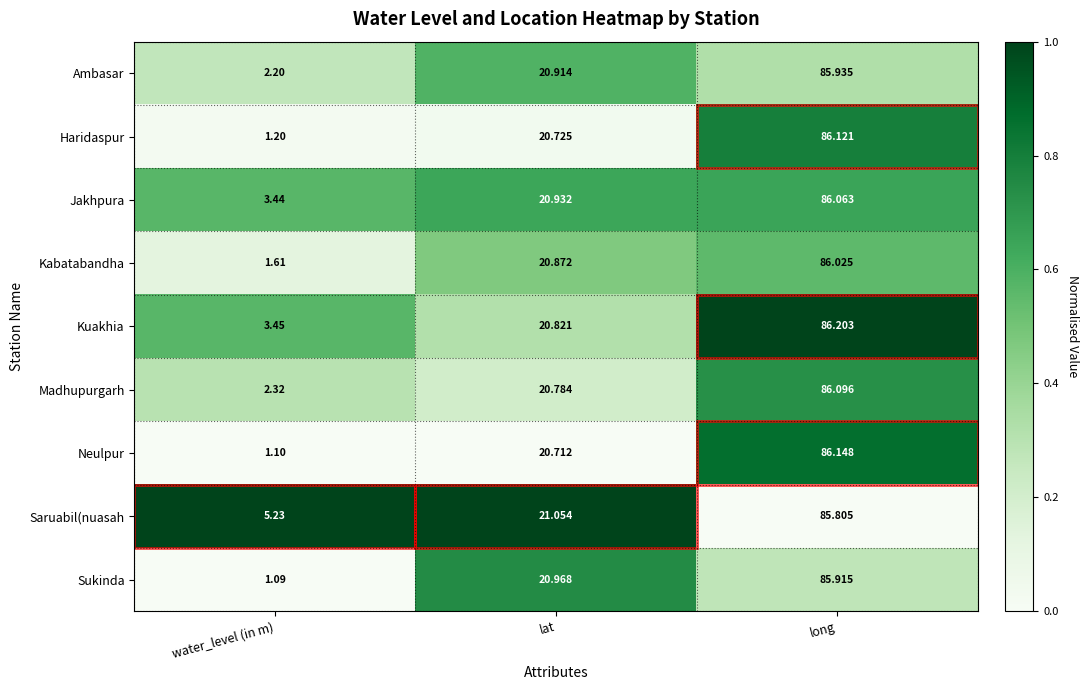

Rank the series by their maximum value, from highest to lowest.

Kuakhia, Neulpur, Haridaspur, Madhupurgarh, Jakhpura, Kabatabandha, Ambasar, Sukinda, Saruabil(nuasah